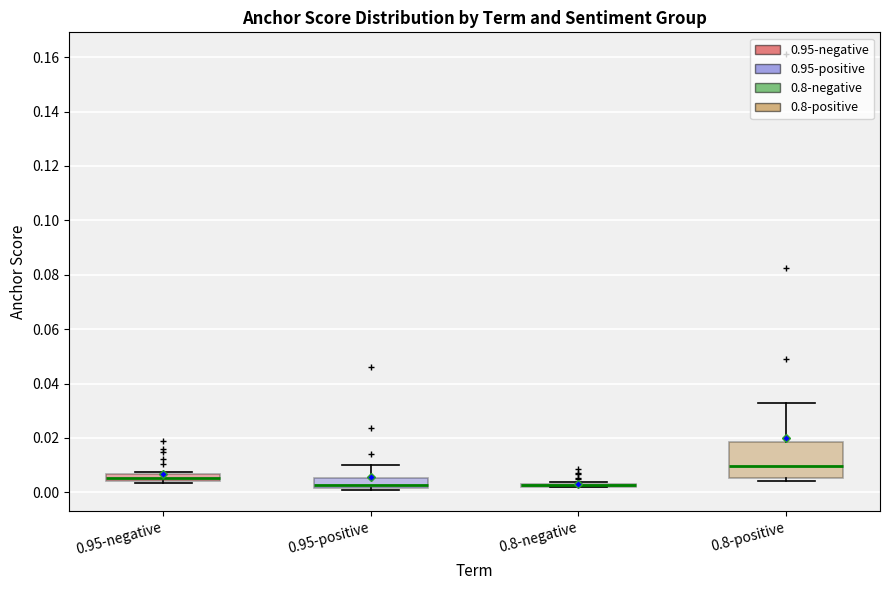

Where is the upper edge of the box for 0.95-negative on the y-axis? The values are not printed on the chart, so give them approximately, as read against the axis.

0.006